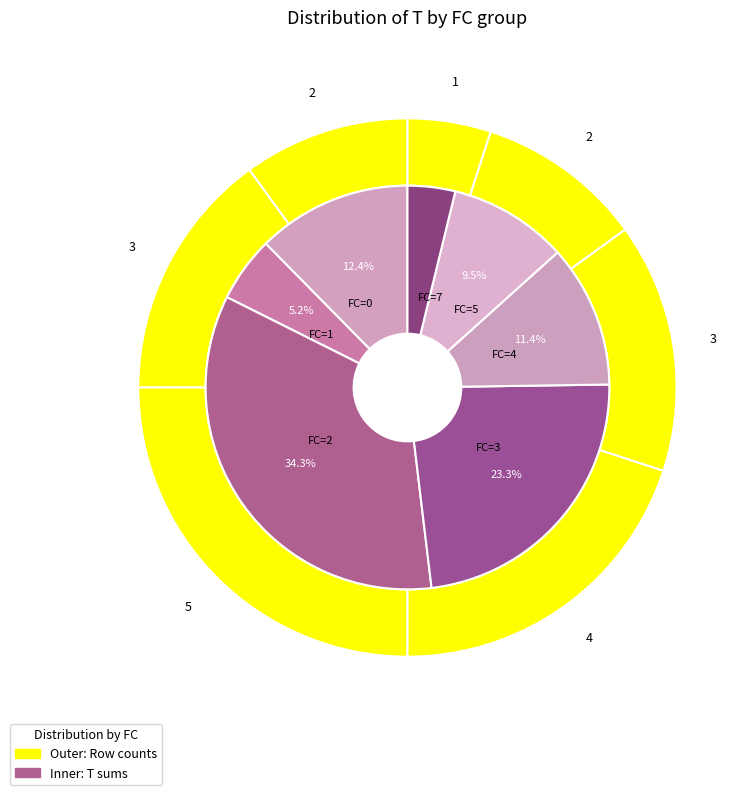

Between FC=2 and FC=1, which is larger?

FC=2